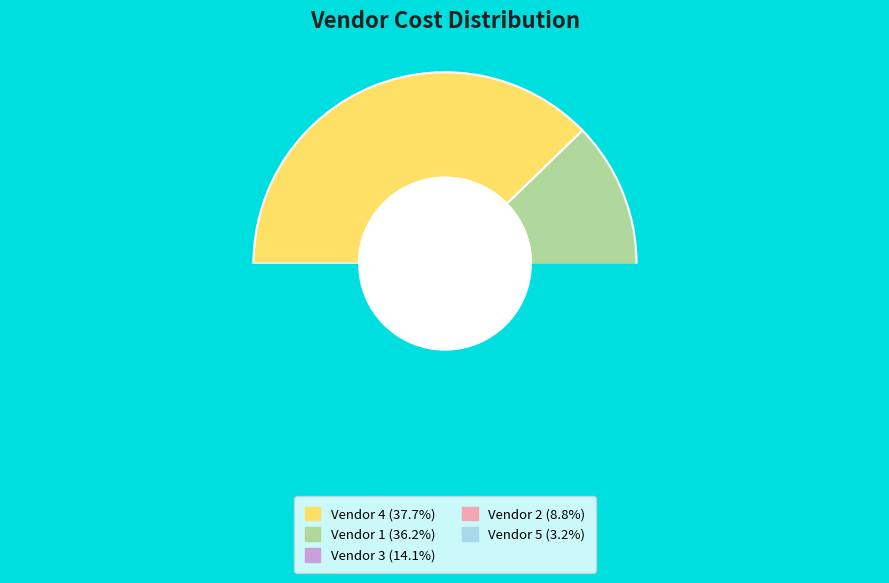

Approximately how many times larger is the value at Vendor 3 compared to Vendor 4?

0.4